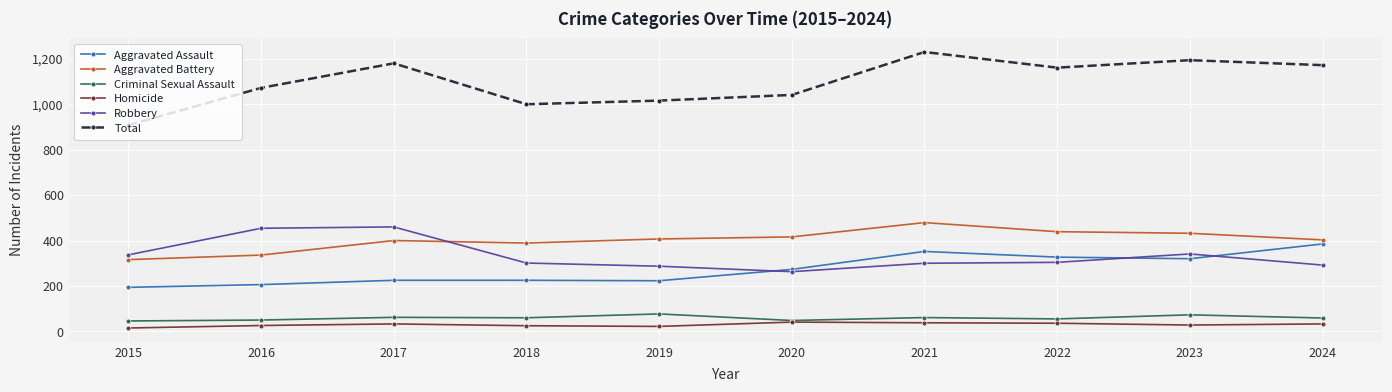

Read the Aggravated Battery value at 2023.

432